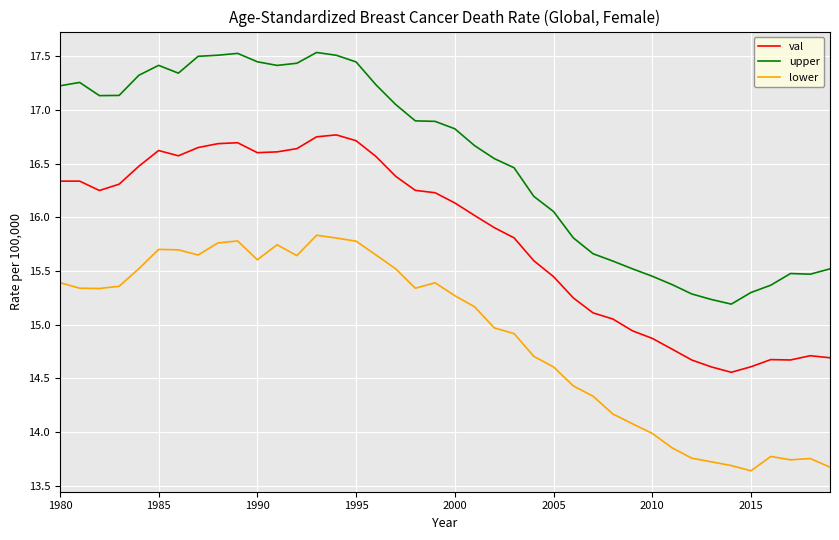

What is the difference between the maximum and minimum values in the lower series?

2.2